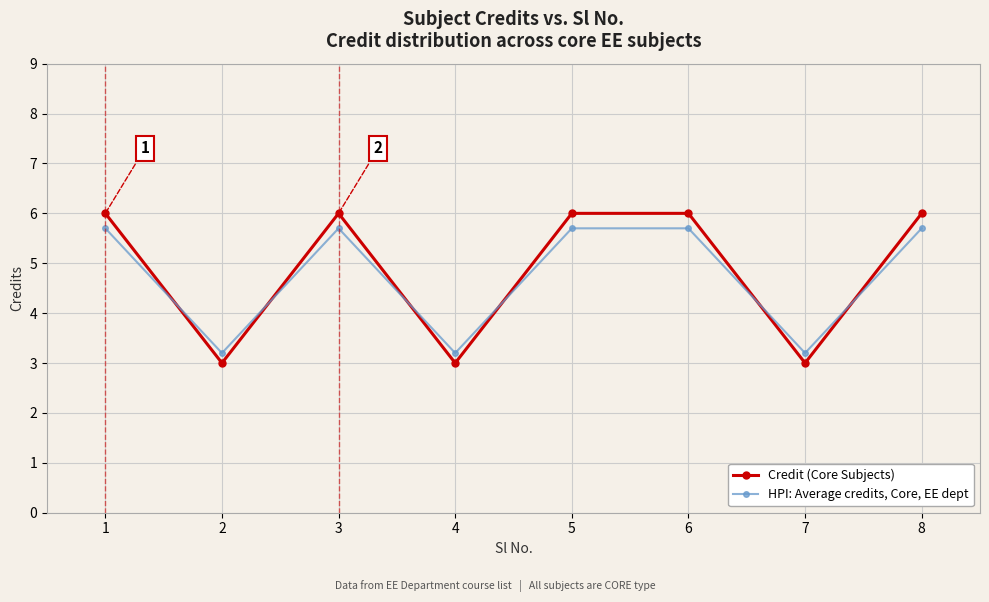

What is the difference between the highest and lowest values at 3?

0.3